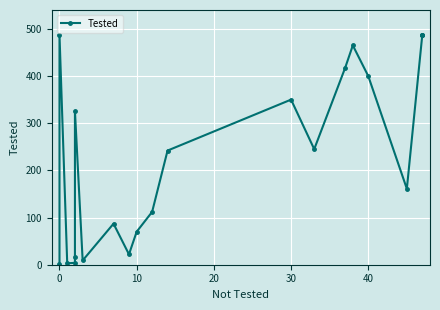

What is the difference between the maximum and minimum values?

485